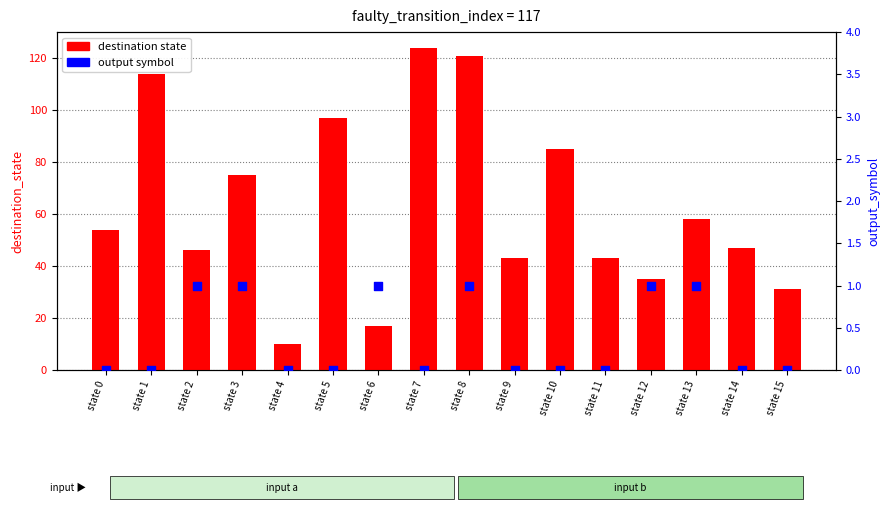

At which category is the sum across all series the highest?

state 7